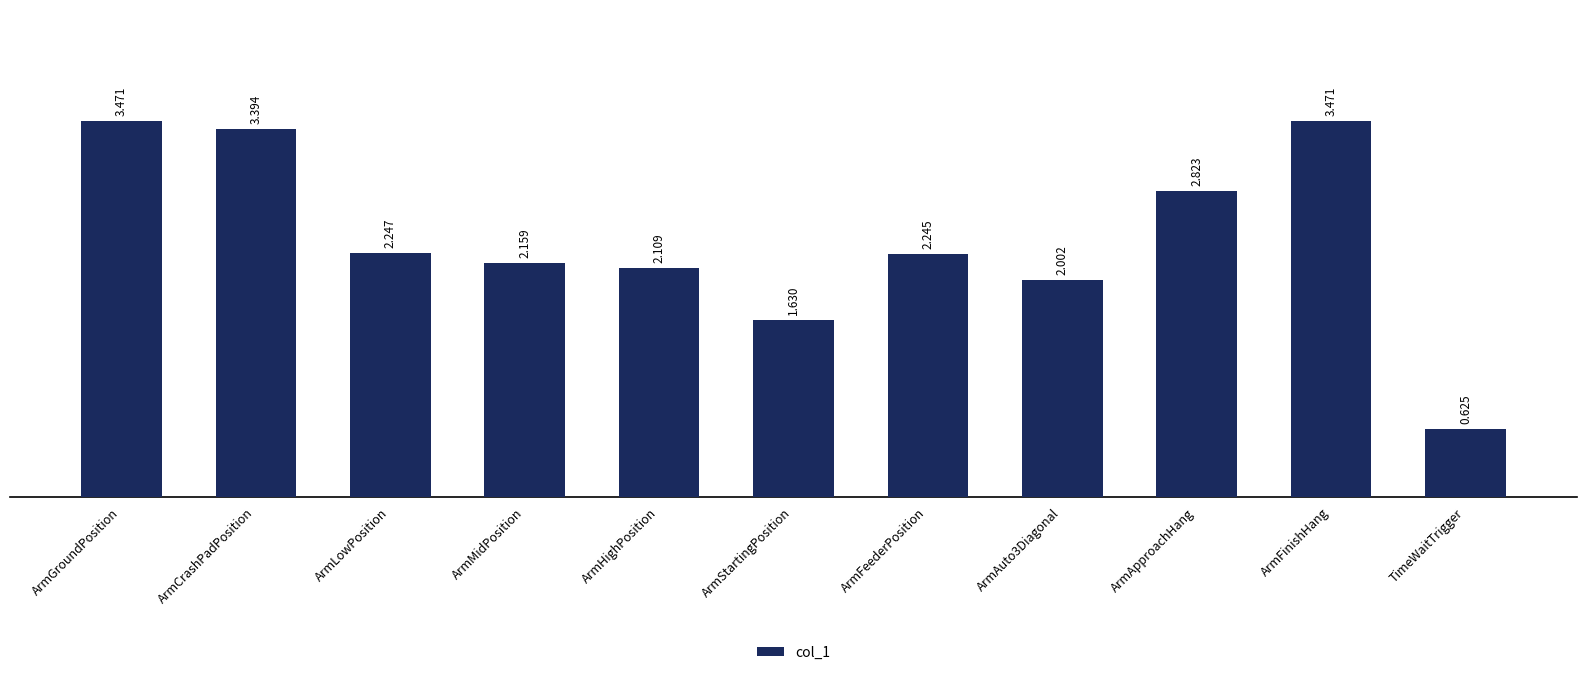

Is it true that the value at ArmHighPosition is 2.1?

True